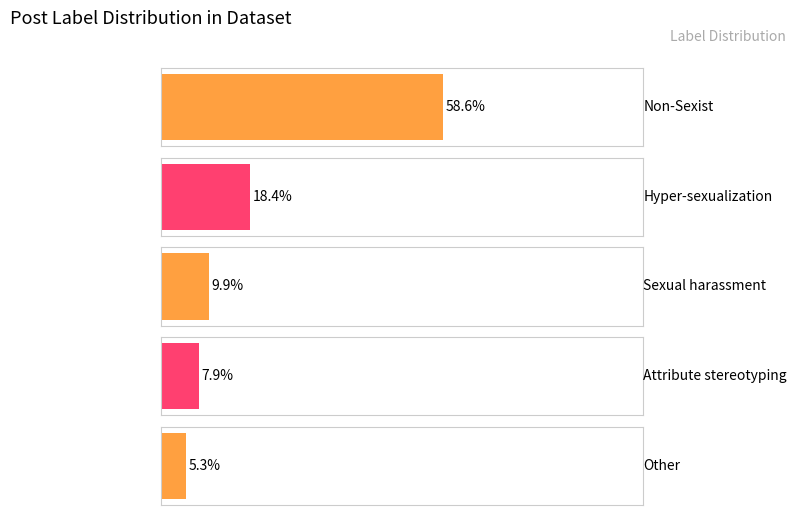

What position from the left is Attribute_stereotyping?

4